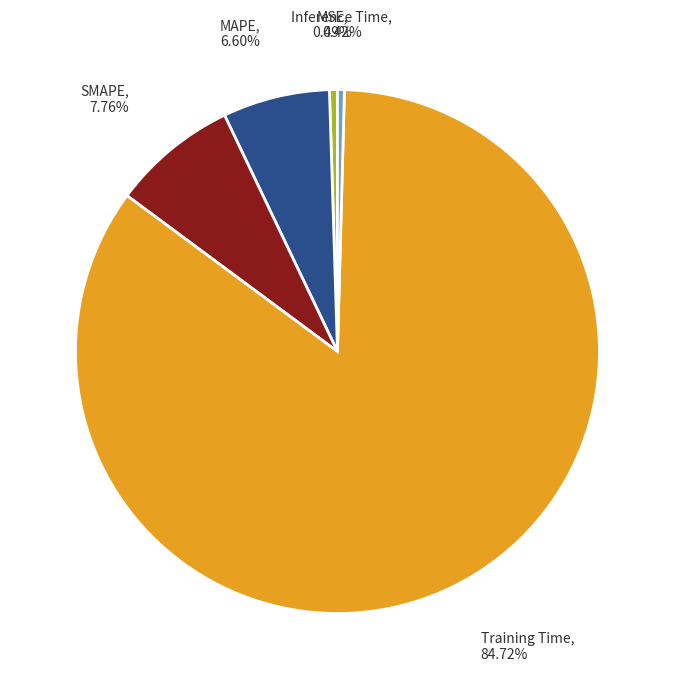

True or false: MSE accounts for 0% of the total.

True